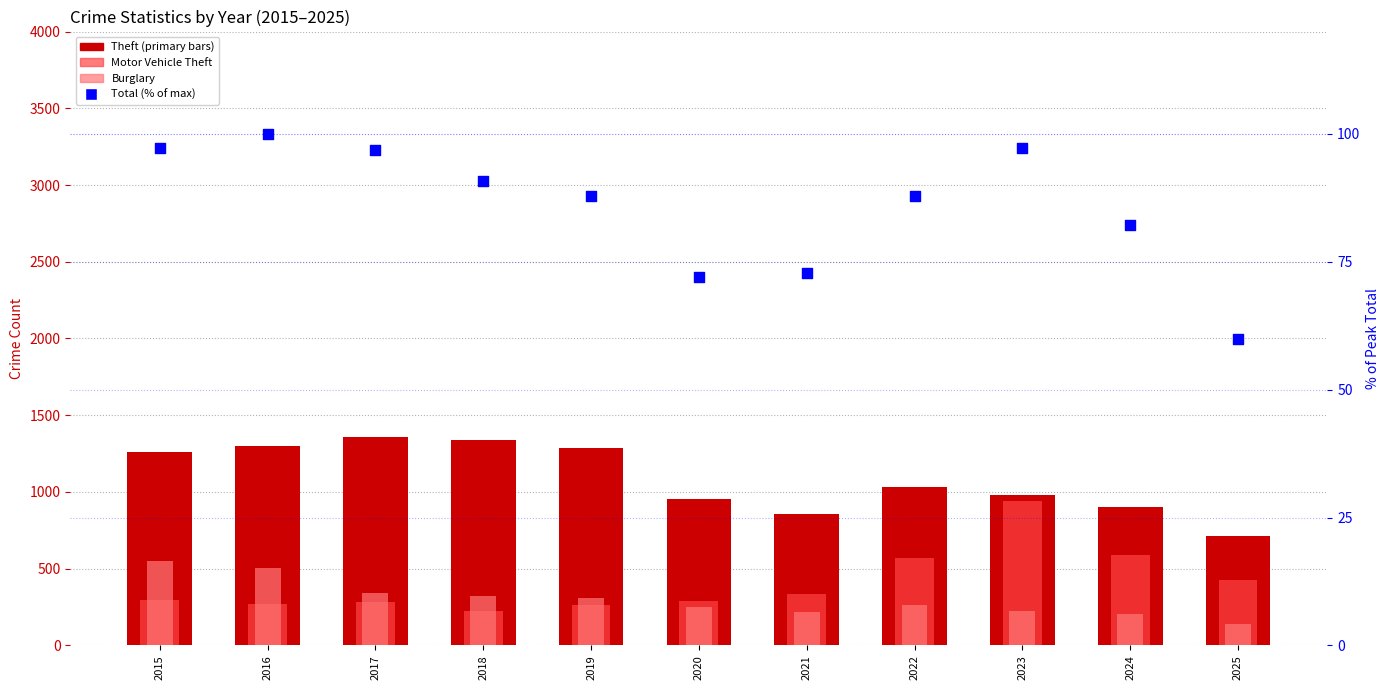

At how many categories does at least one series exceed 756?

10